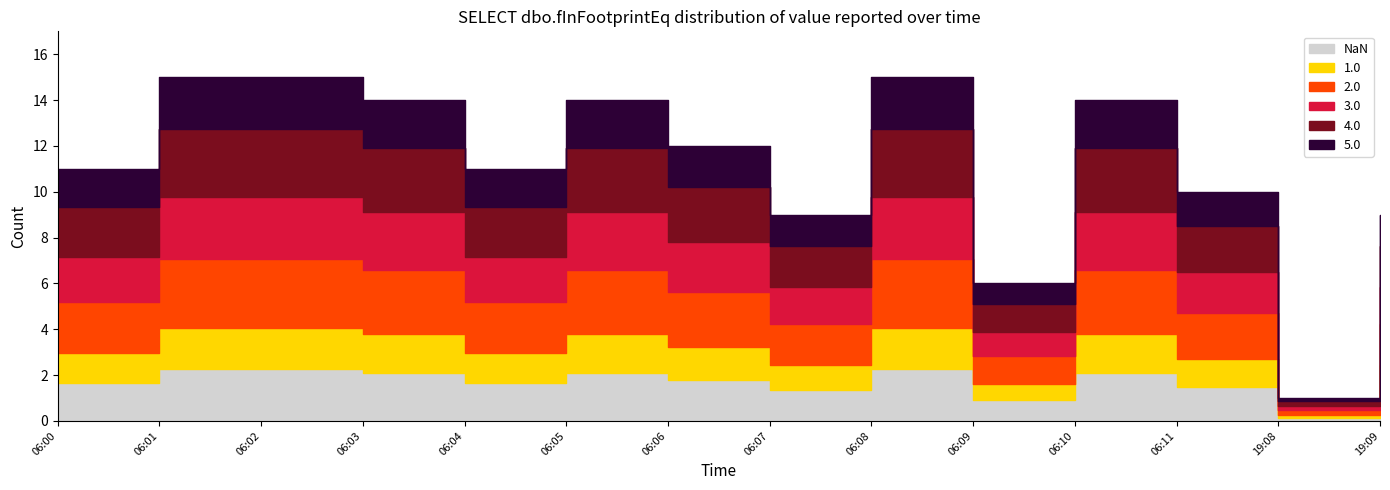

Is it true that the value at 06:01 is 20?

False